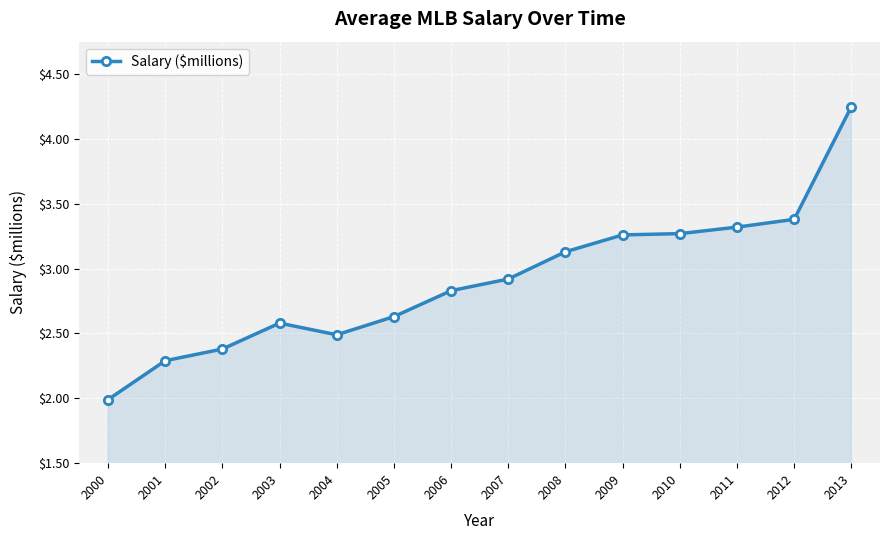

What is the smallest value displayed?

2.0